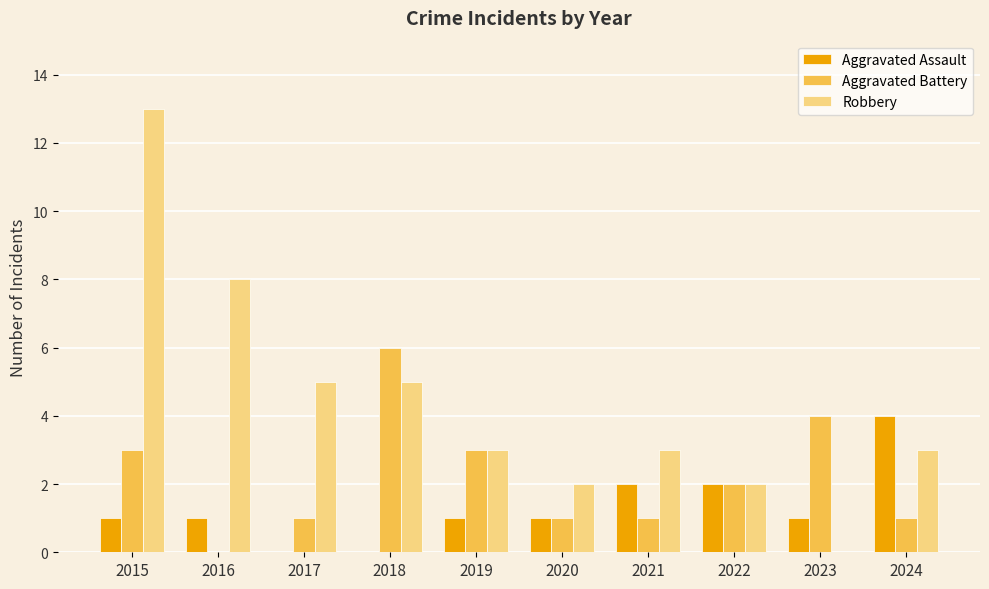

Is the value of Robbery at 2021 greater than the value of Aggravated Assault at 2024?

No